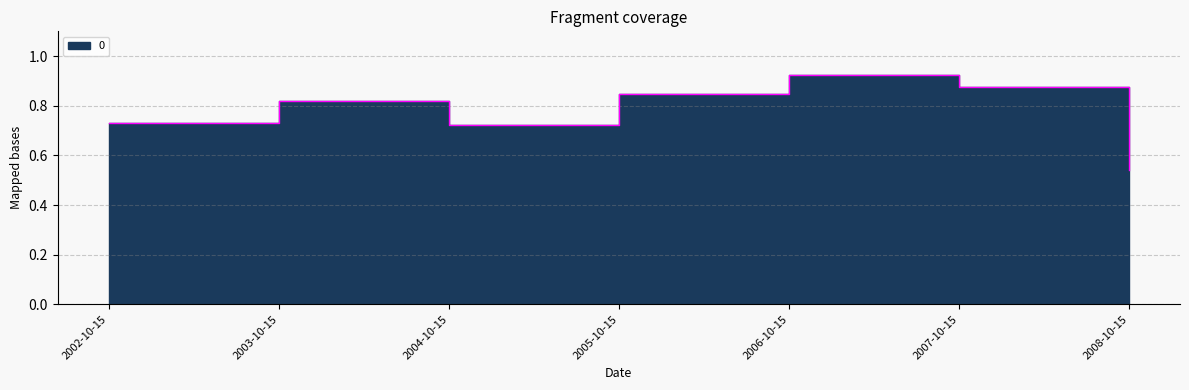

What is the difference between the maximum and second lowest values?

0.2